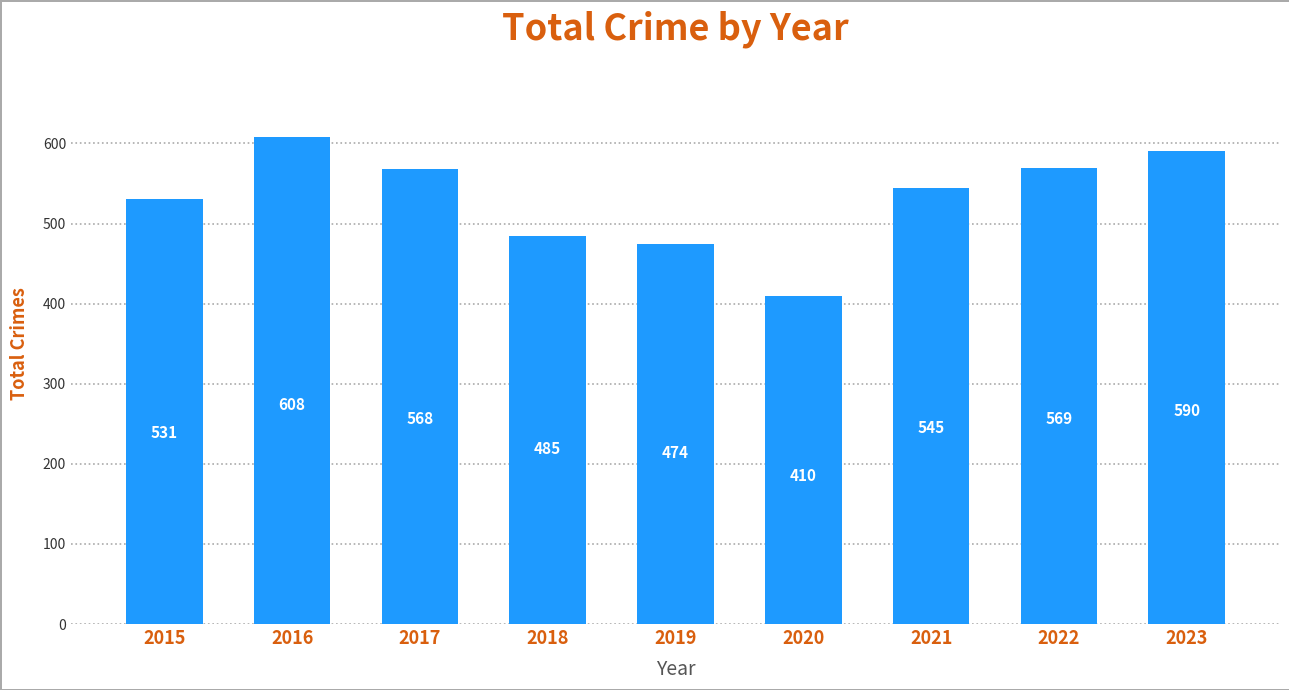

How many values are below 545?

4